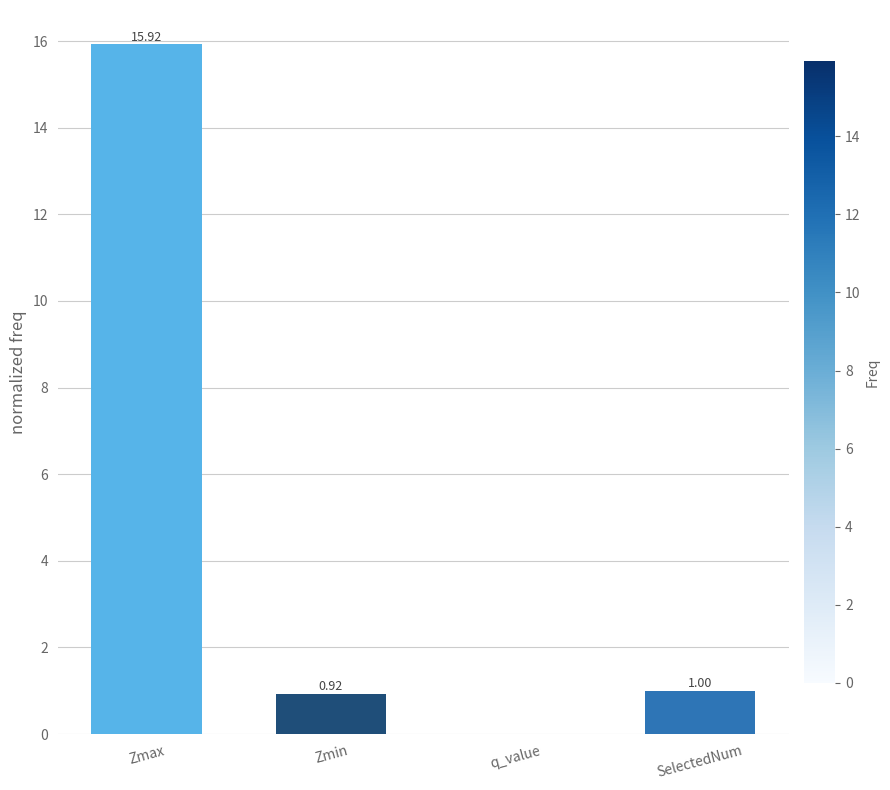

What is the sum of all values?

17.8